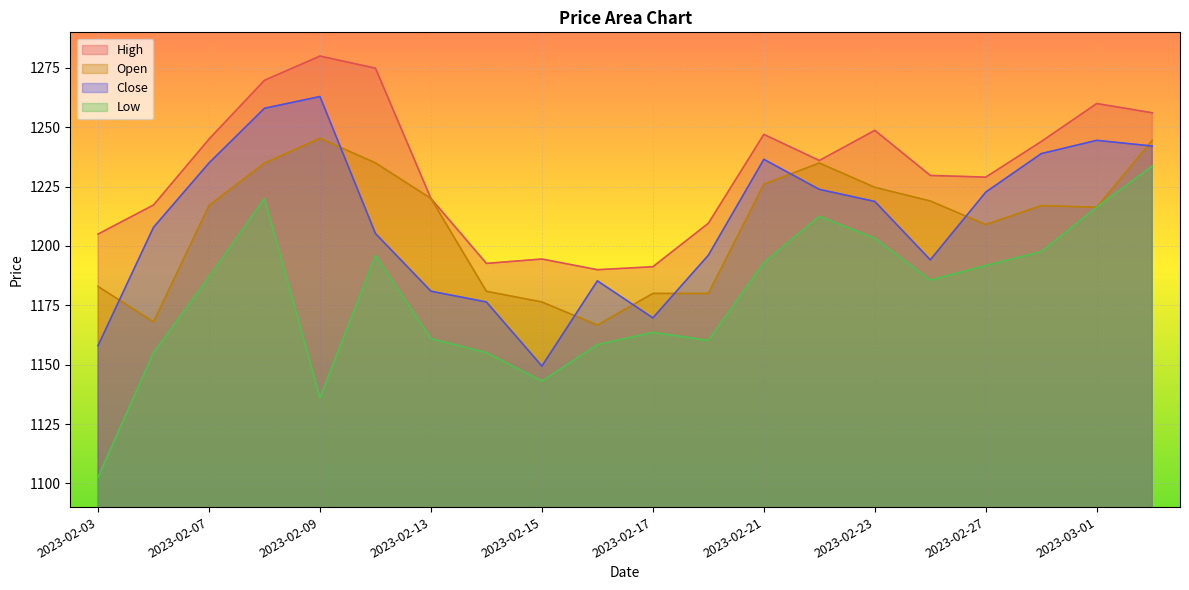

What position from the right is 2023-02-10?

15